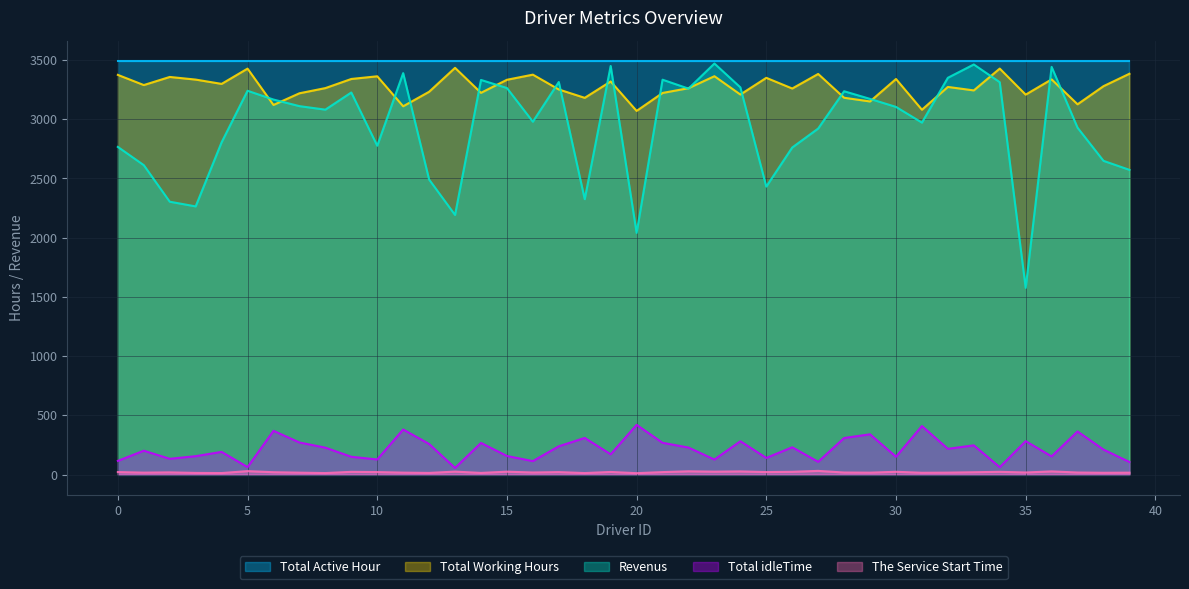

At which label does Total idleTime reach its peak?

20